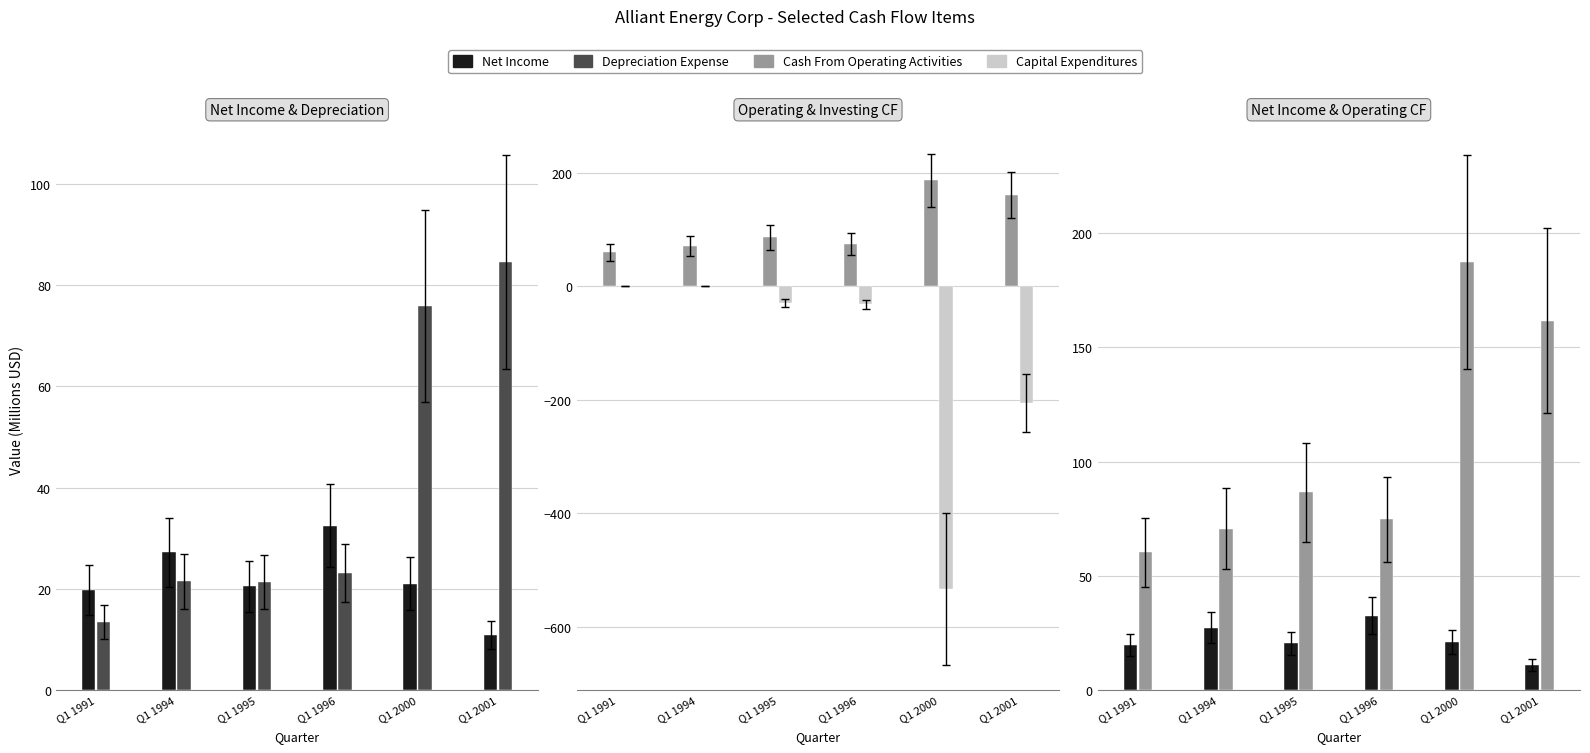

Reading left to right, list all the values displayed in this chart.

Net Income: 19.8	27.2	20.5	32.5	21.0	10.9
Depreciation Expense: 13.4	21.5	21.3	23.1	75.9	84.6
Cash From Operating Activities: 60.2	70.7	86.5	74.7	187.4	161.6
Capital Expenditures: 0.0	0.0	-28.8	-31.7	-533.1	-205.7